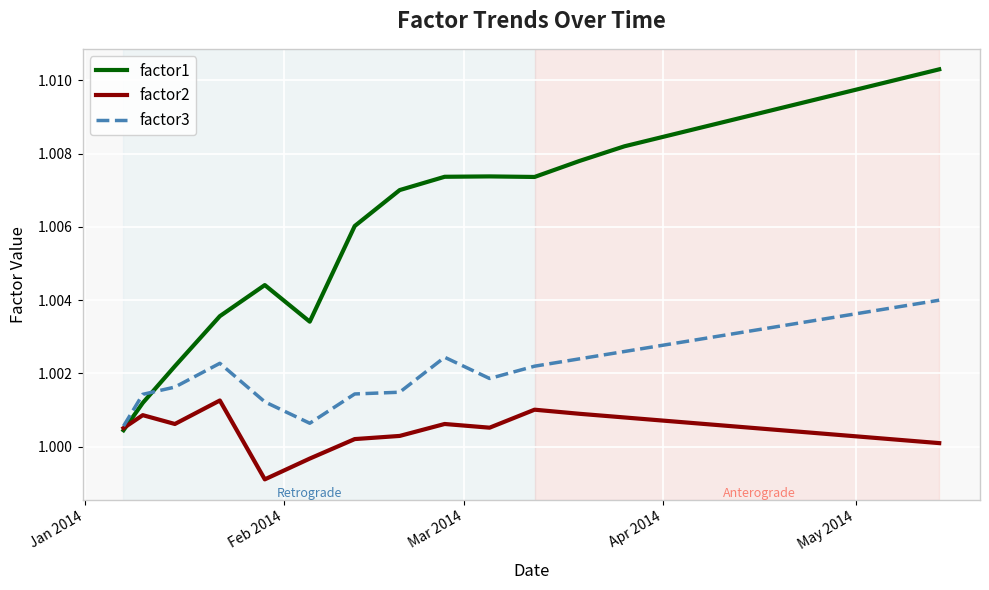

Rank the series by their average value, from lowest to highest.

factor2, factor3, factor1